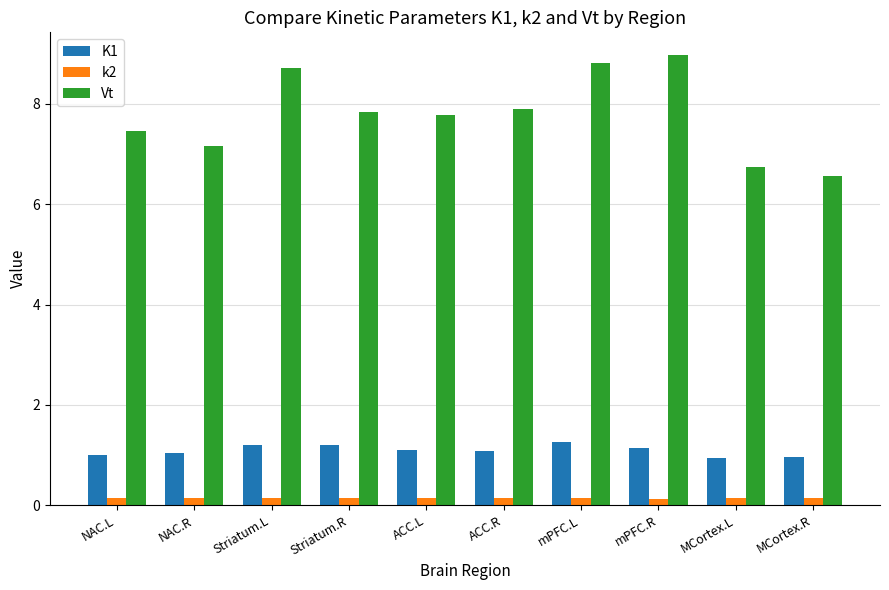

What is the total value across all series at mPFC.L?

10.2